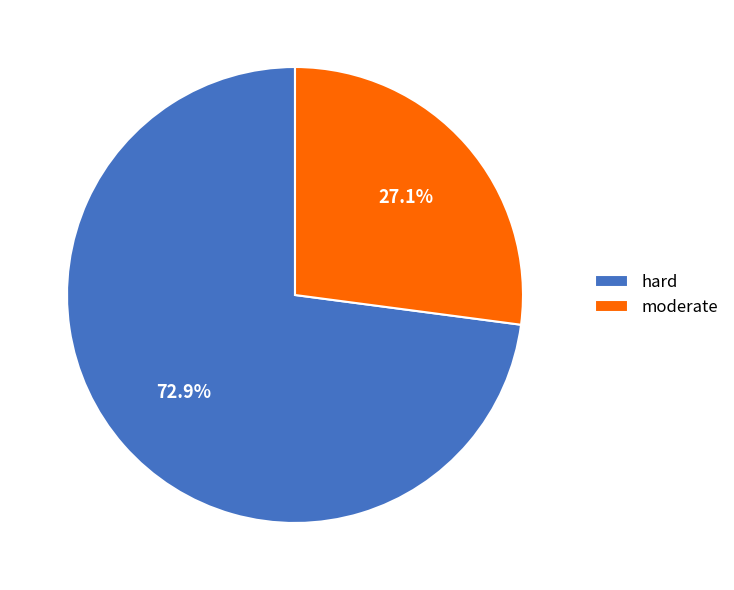

Does any single category account for the majority?

Yes